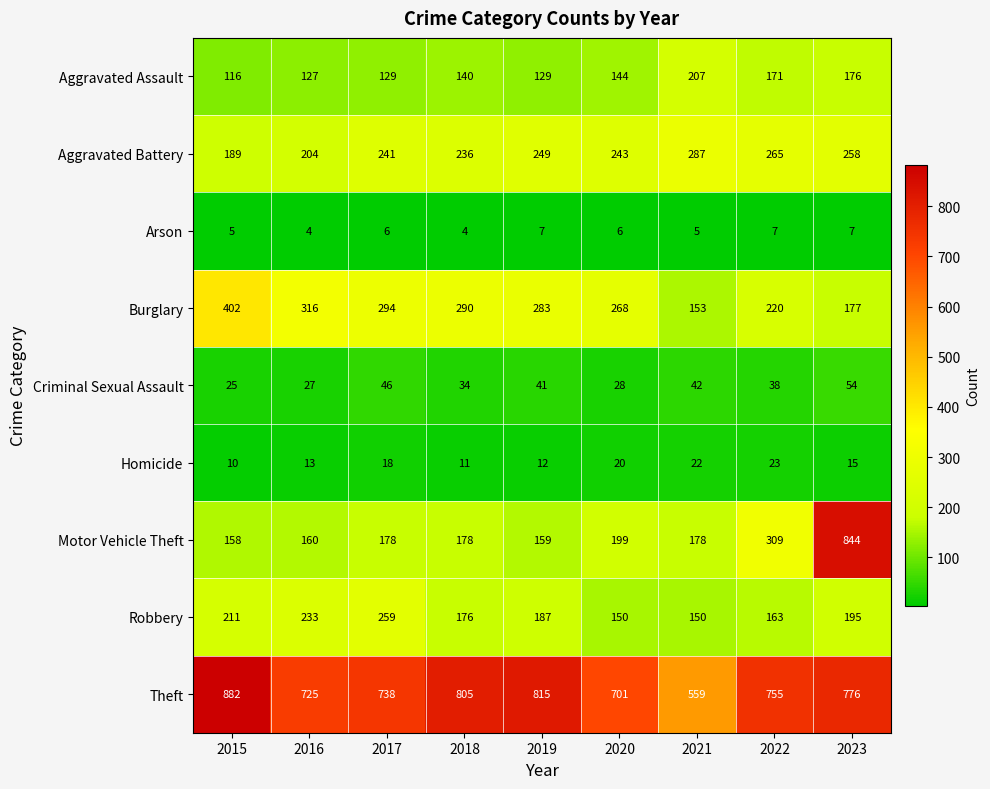

What is the spread (max minus min) of values at 2018?

801